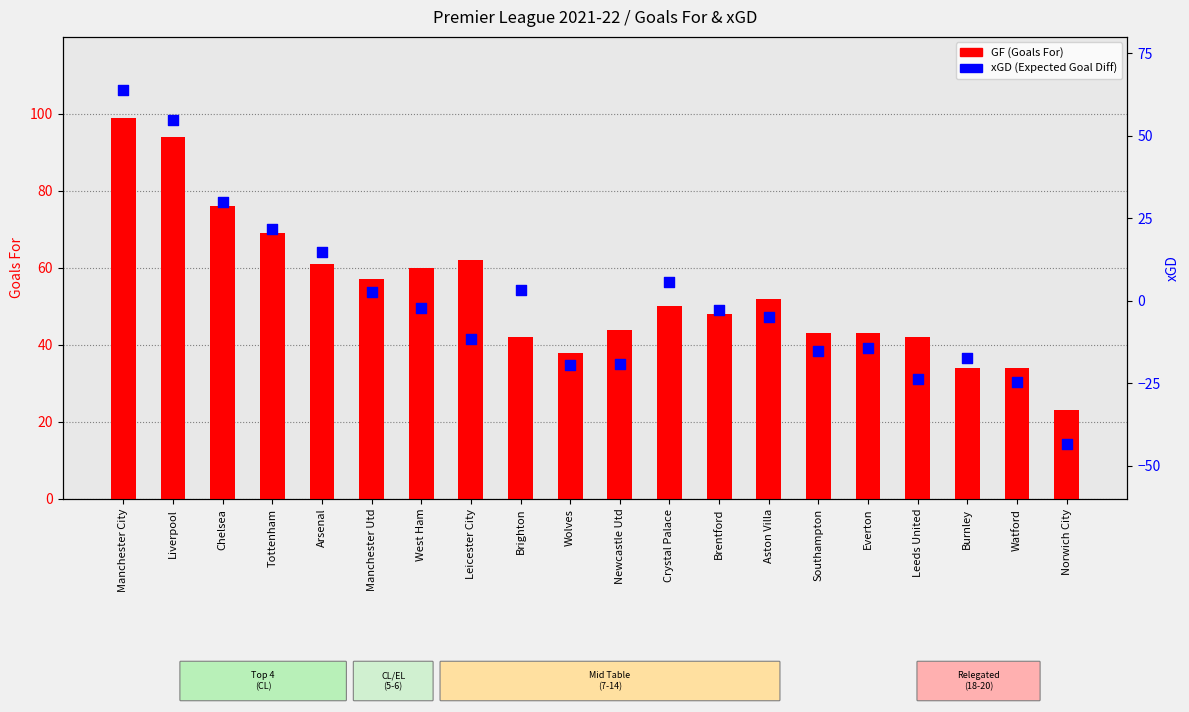

What is the total value across all series at Tottenham?

90.9